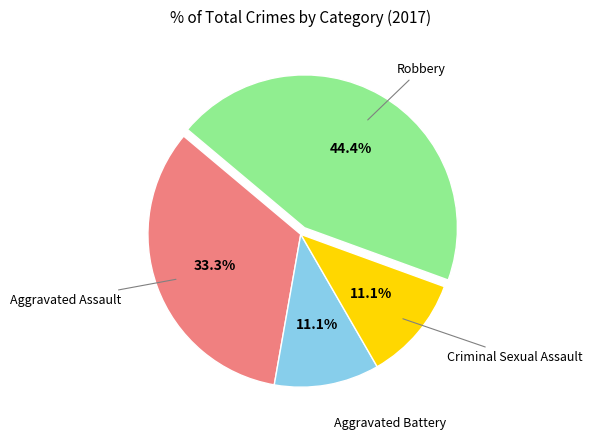

What is the total percentage of Aggravated Battery and Criminal Sexual Assault?

22.2%